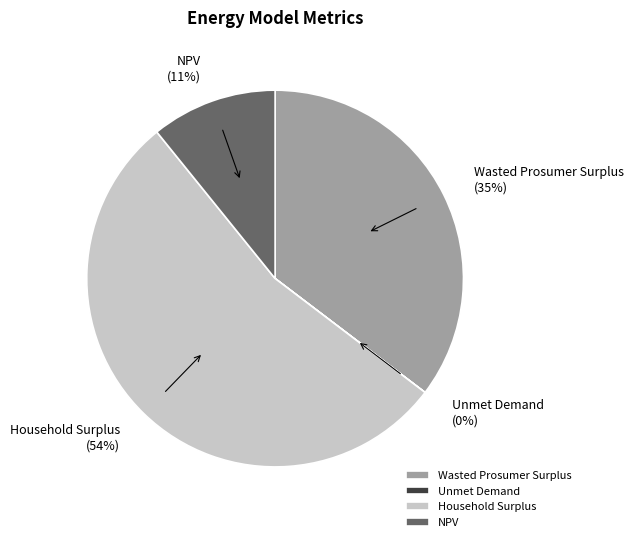

What percentage is the NPV slice, to the nearest percent?

11%